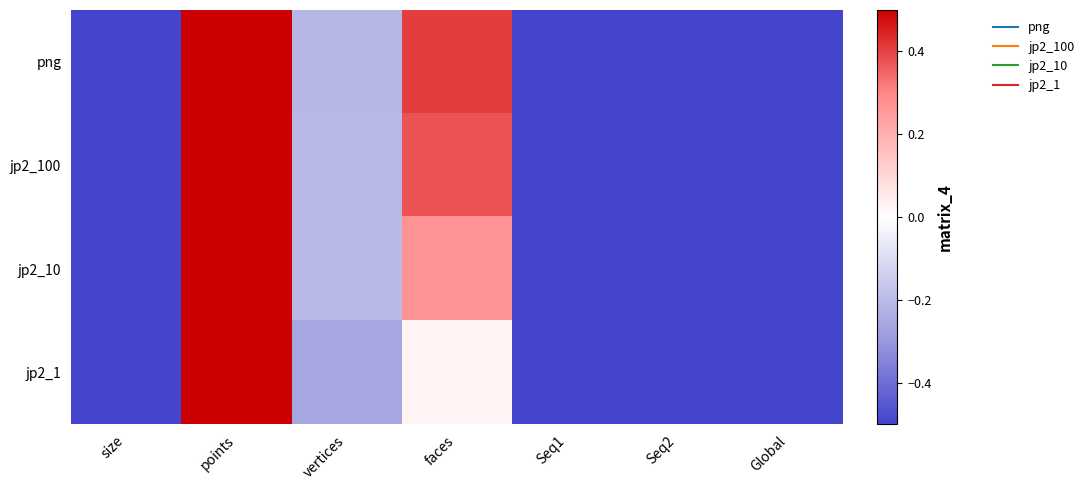

Rank the series by their maximum value, from lowest to highest.

png, jp2_100, jp2_10, jp2_1